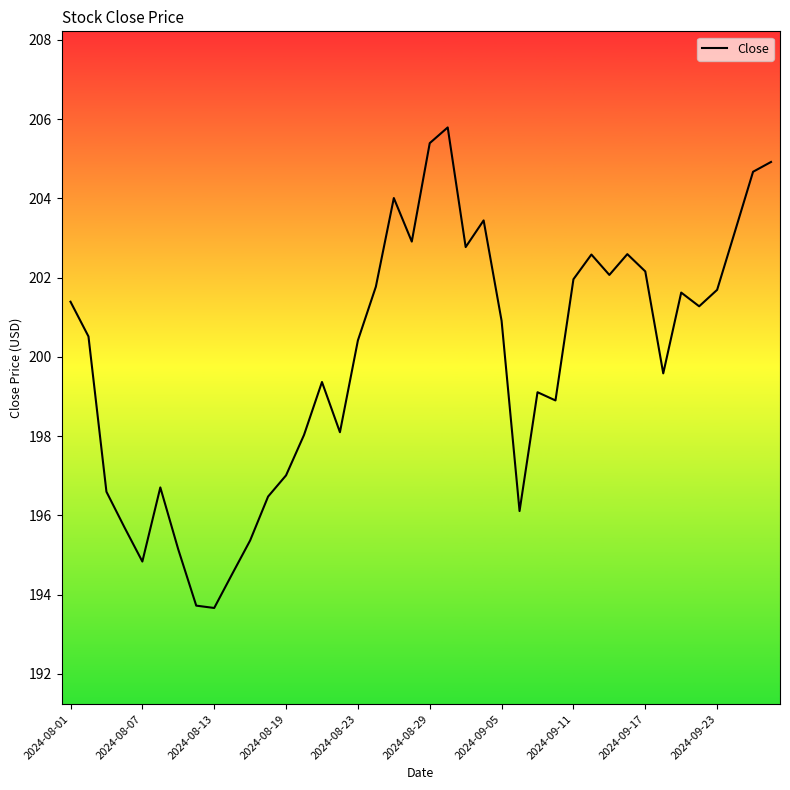

What is the difference between the maximum and minimum values?

12.1